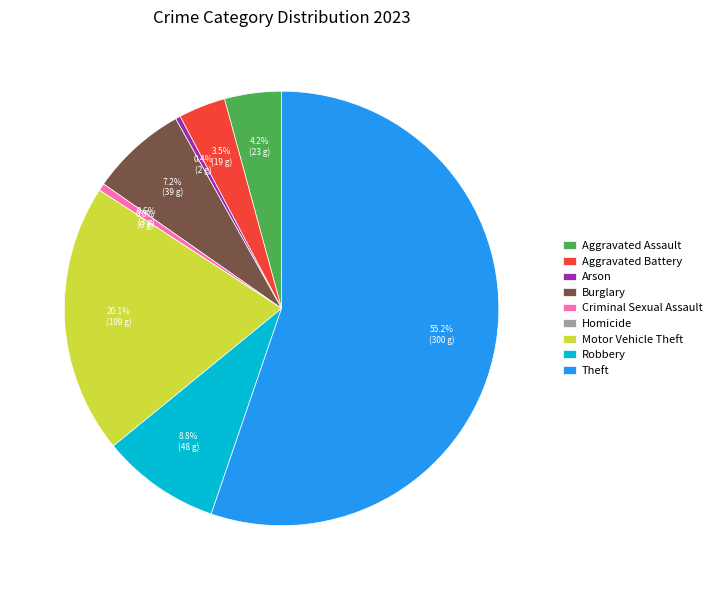

To the nearest percent, what is the difference between the largest and smallest slice percentages?

55%